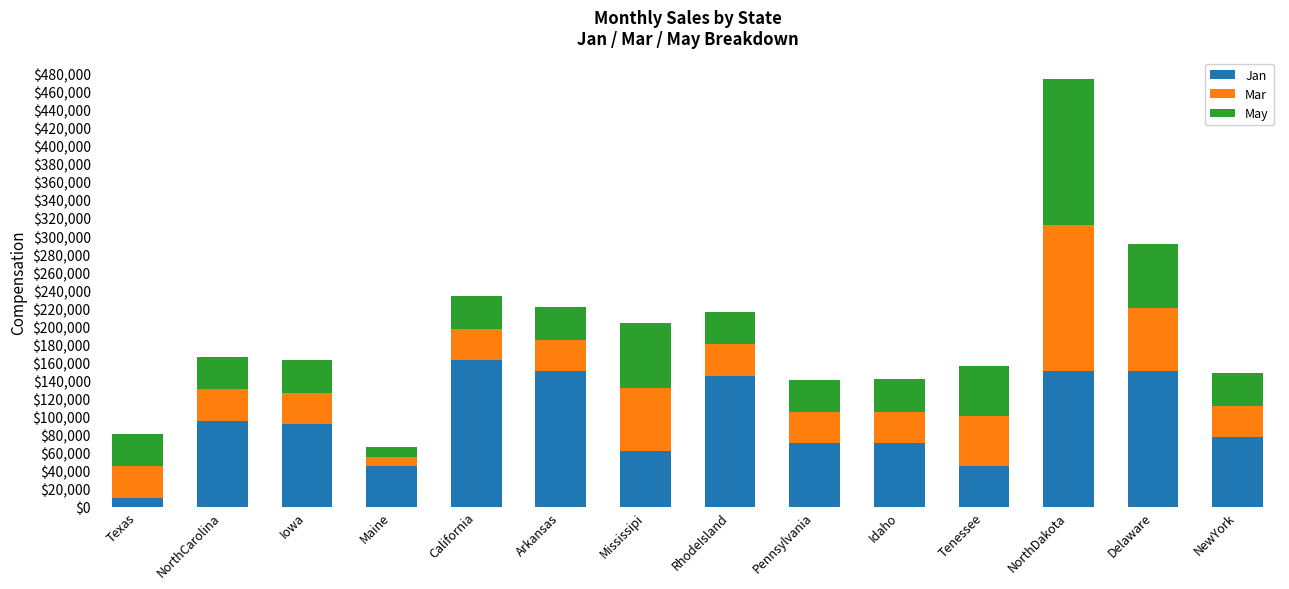

What is the total value across all series at NorthDakota?

474090